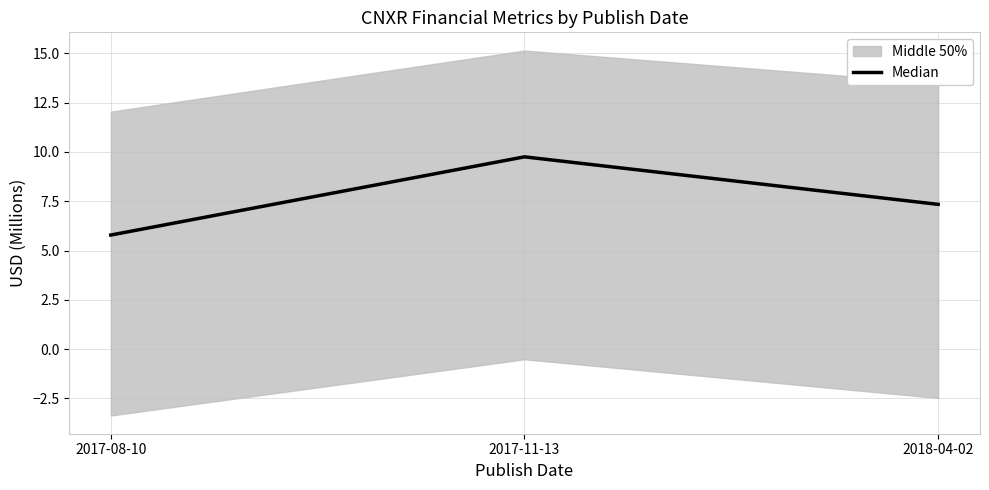

What is the sum of all values?

22.9